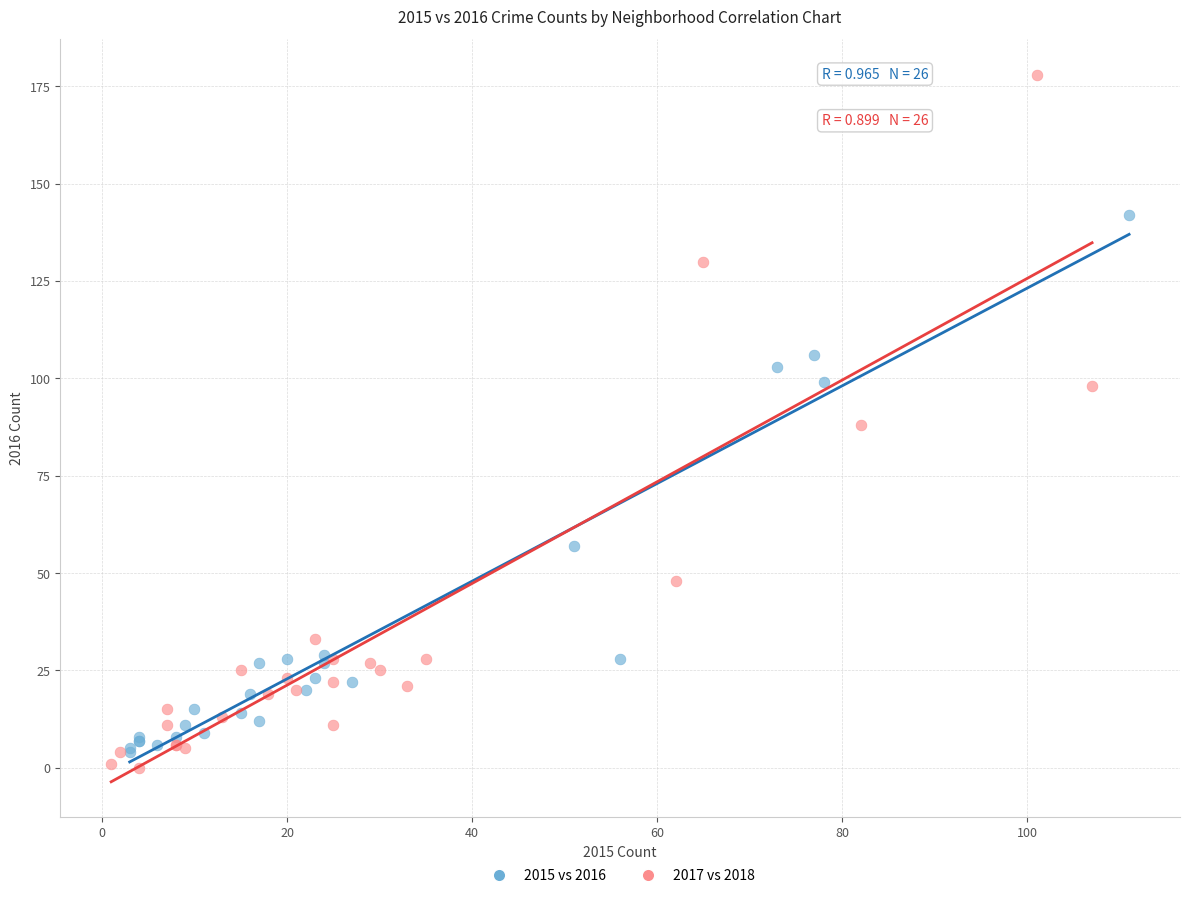

Which series reaches the maximum Y coordinate?

2017 vs 2018